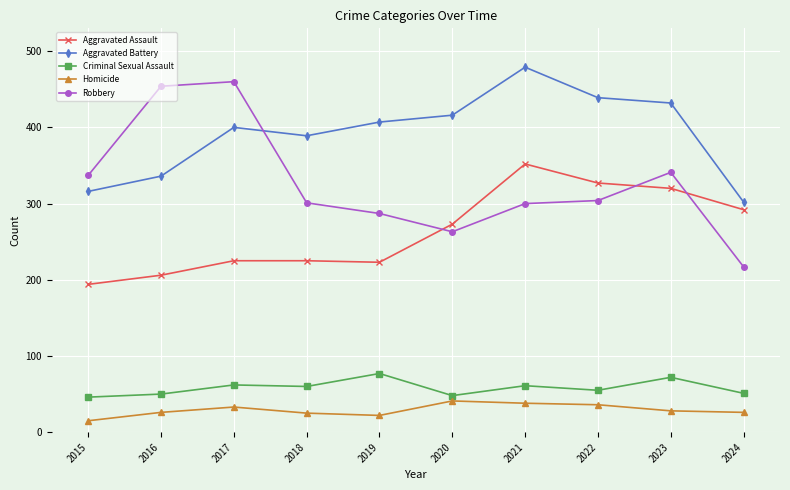

Rank the series at 2019 from lowest to highest value.

Homicide, Criminal Sexual Assault, Aggravated Assault, Robbery, Aggravated Battery